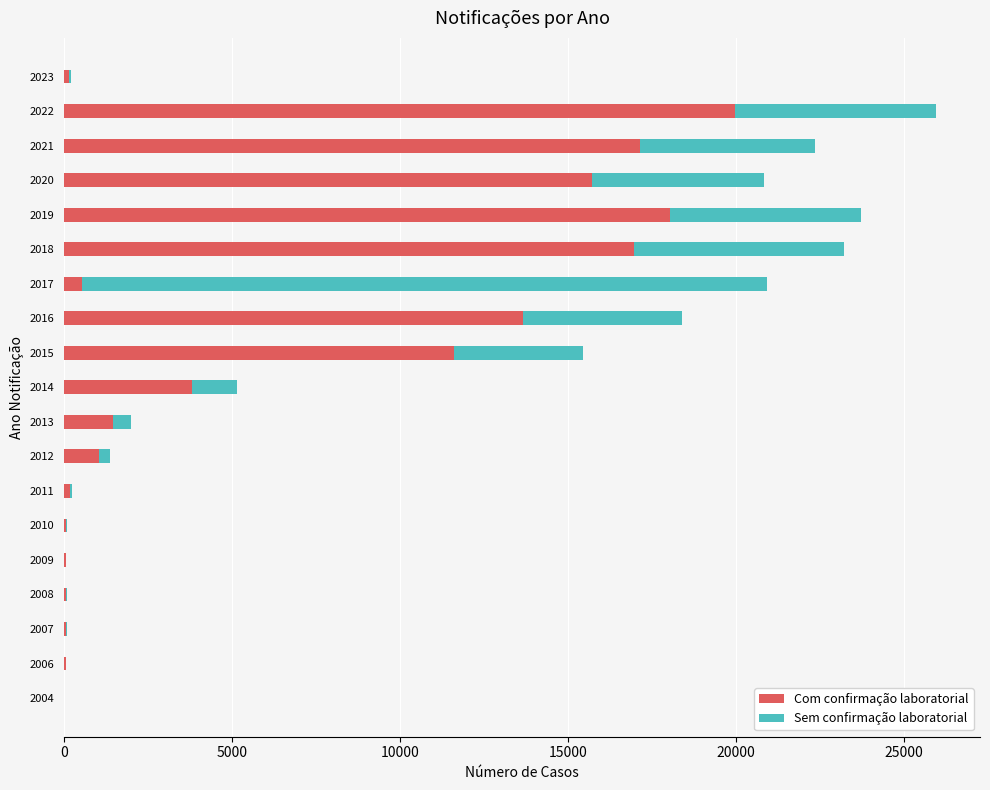

What is the sum of all Com confirmação laboratorial values?

120533